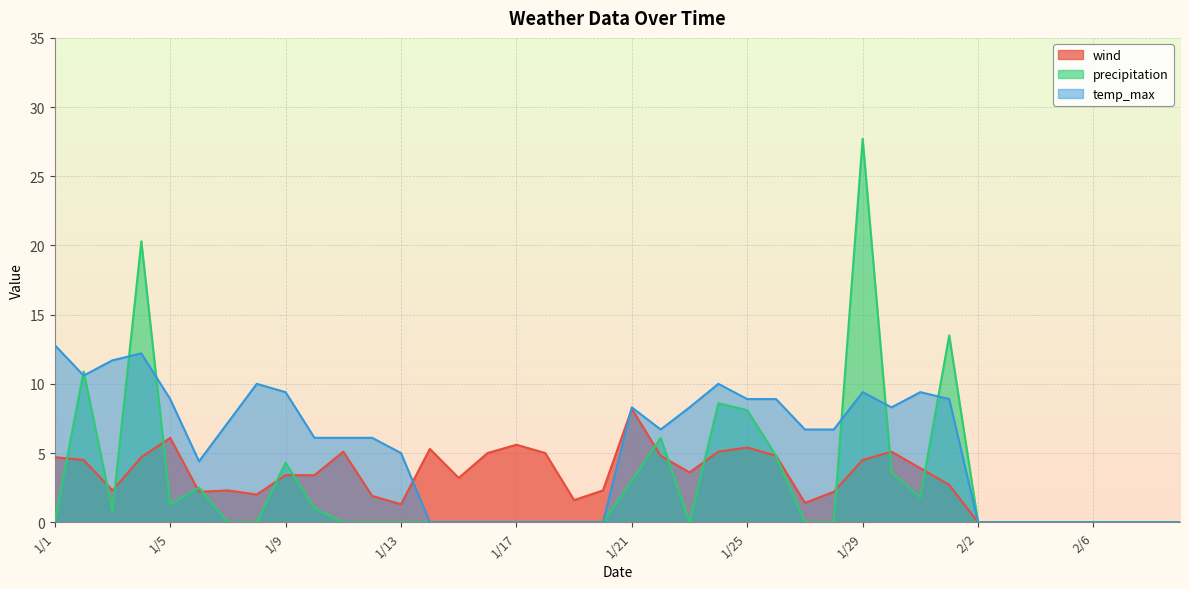

In wind, how many points are higher than both neighbors (excluding endpoints)?

8